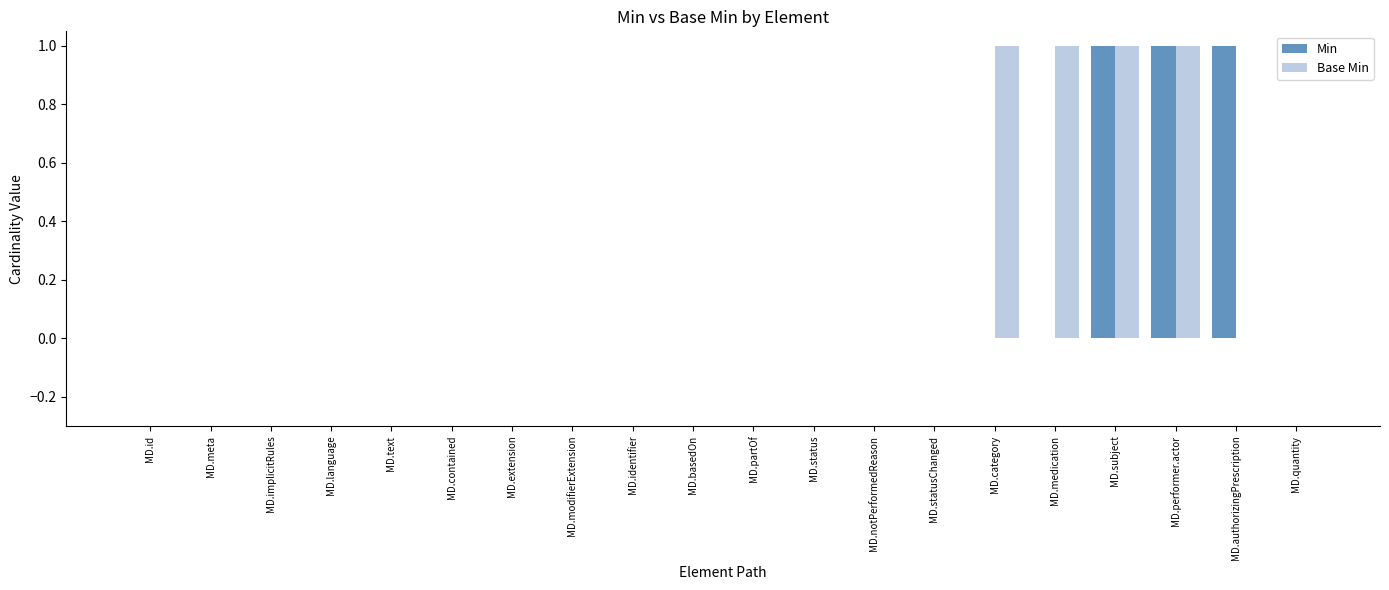

What is the sum of all Base Min values?

4